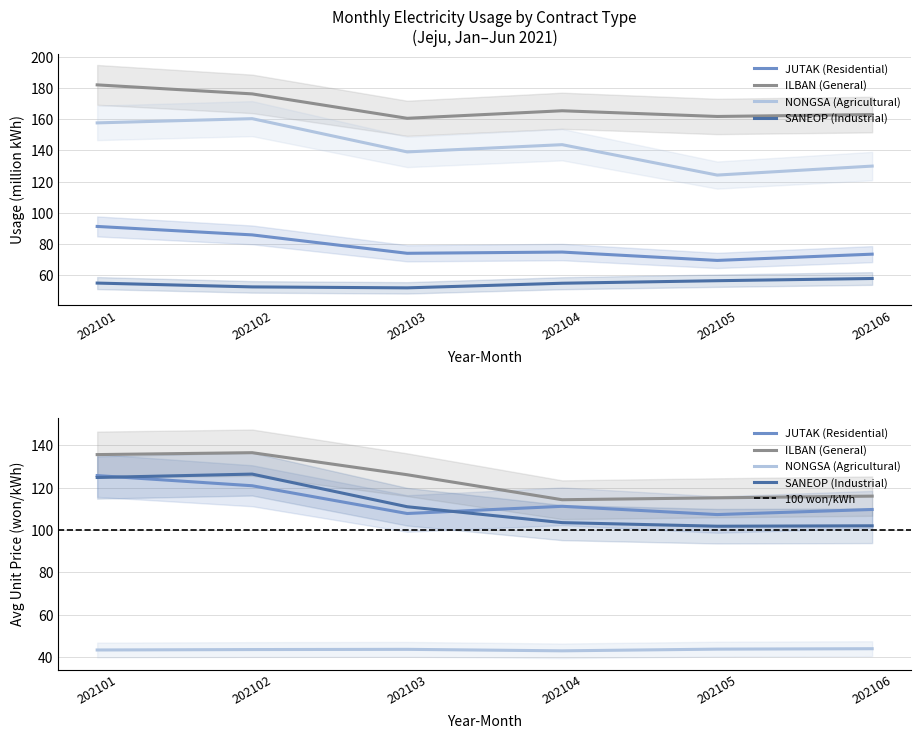

Reading right to left, extract all data points from this chart.

JUTAK (Residential): 73.6	69.6	74.9	74.1	85.9	91.3
ILBAN (General): 163.0	161.8	165.4	160.6	176.3	182.0
NONGSA (Agricultural): 130.0	124.2	143.7	139.1	160.4	157.7
SANEOP (Industrial): 58.0	56.6	55.0	52.0	52.6	55.1